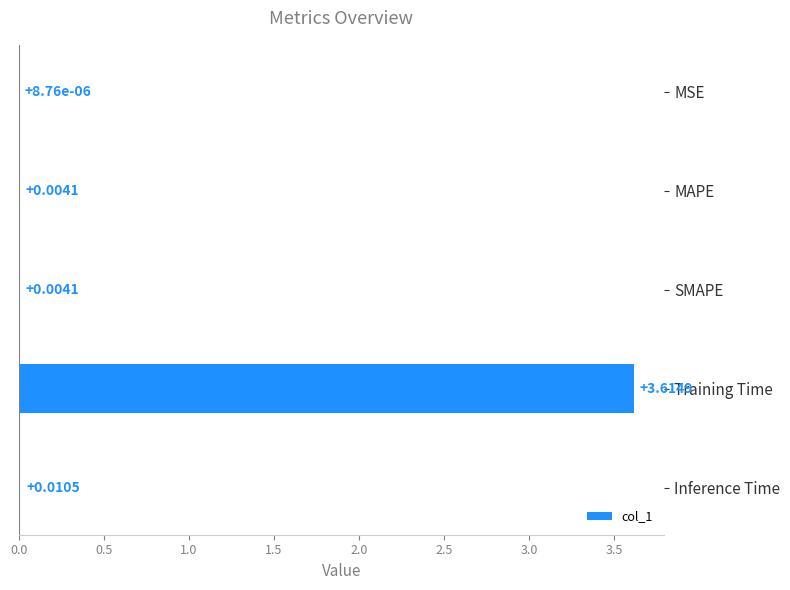

What is the sum of all values?

3.6